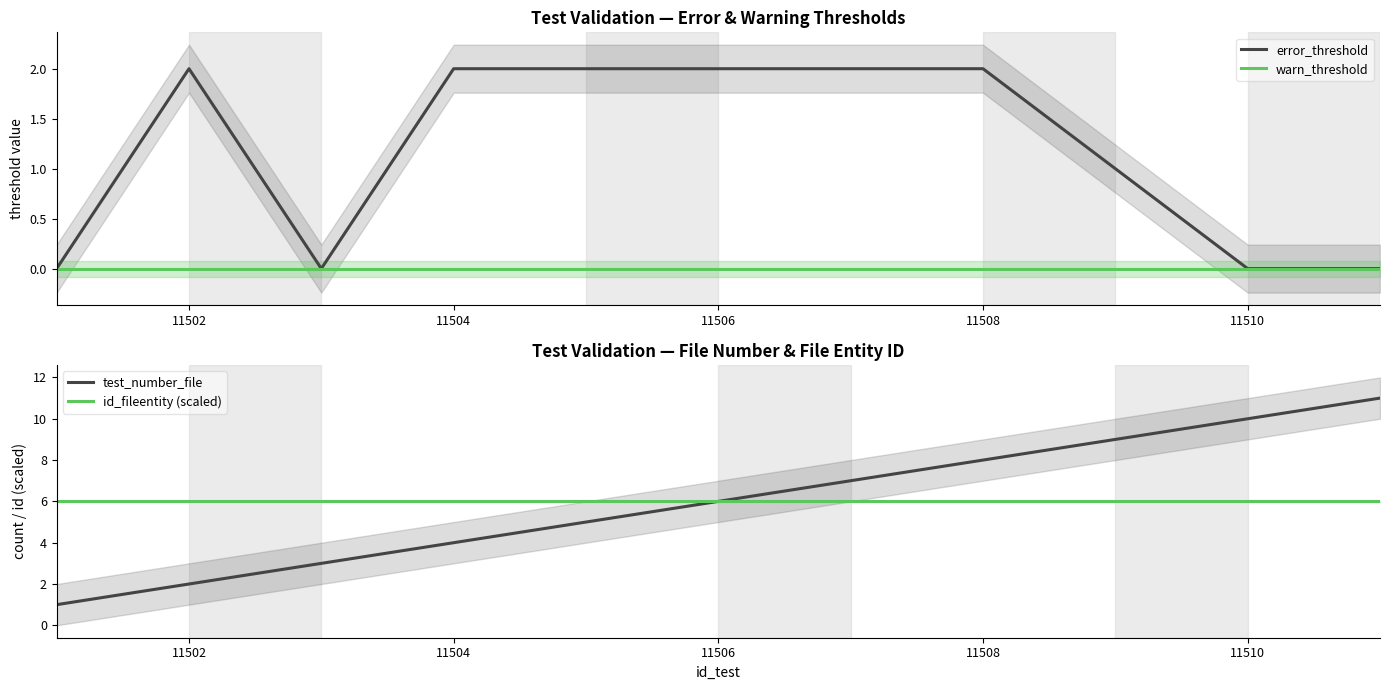

The warn_threshold series shows 0 at 11510. True or false?

True